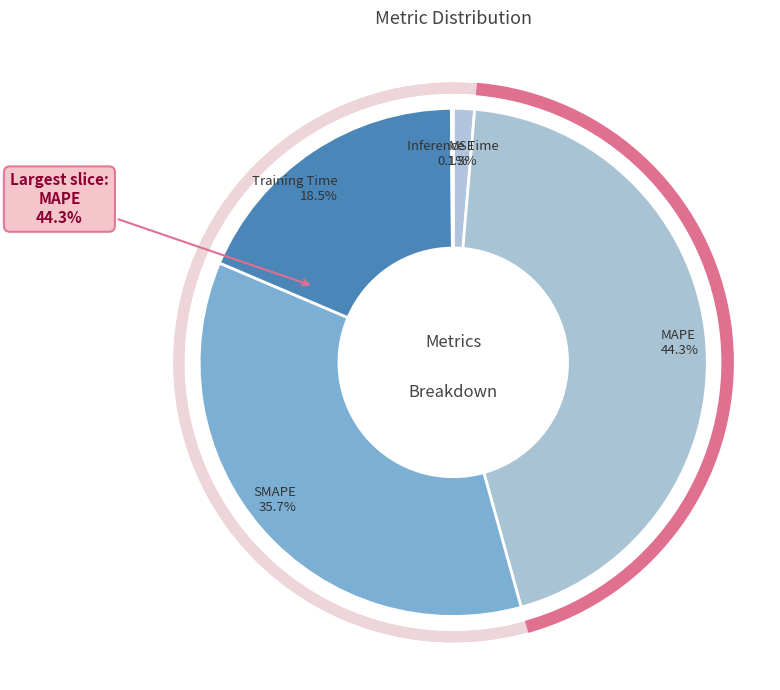

Rank the categories by value from highest to lowest.

MAPE, SMAPE, Training Time, MSE, Inference Time